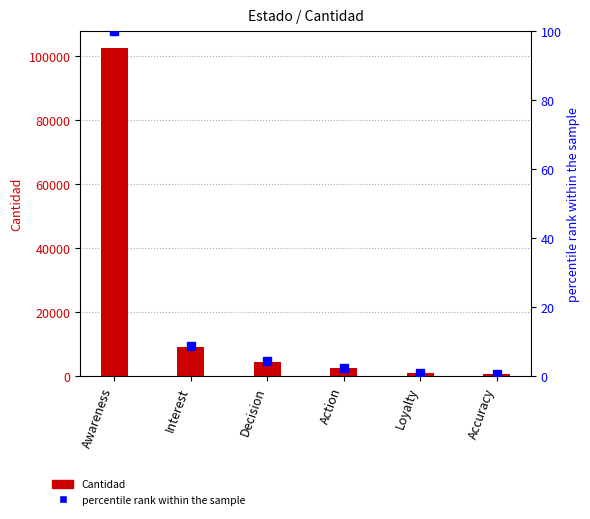

At how many categories does at least one series exceed 74141?

1